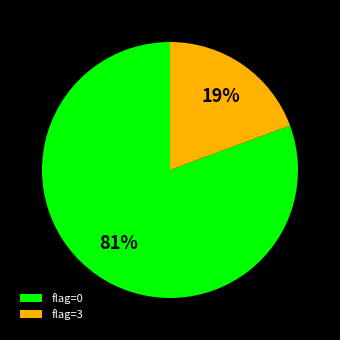

Between flag=3 and flag=0, which is larger?

flag=0